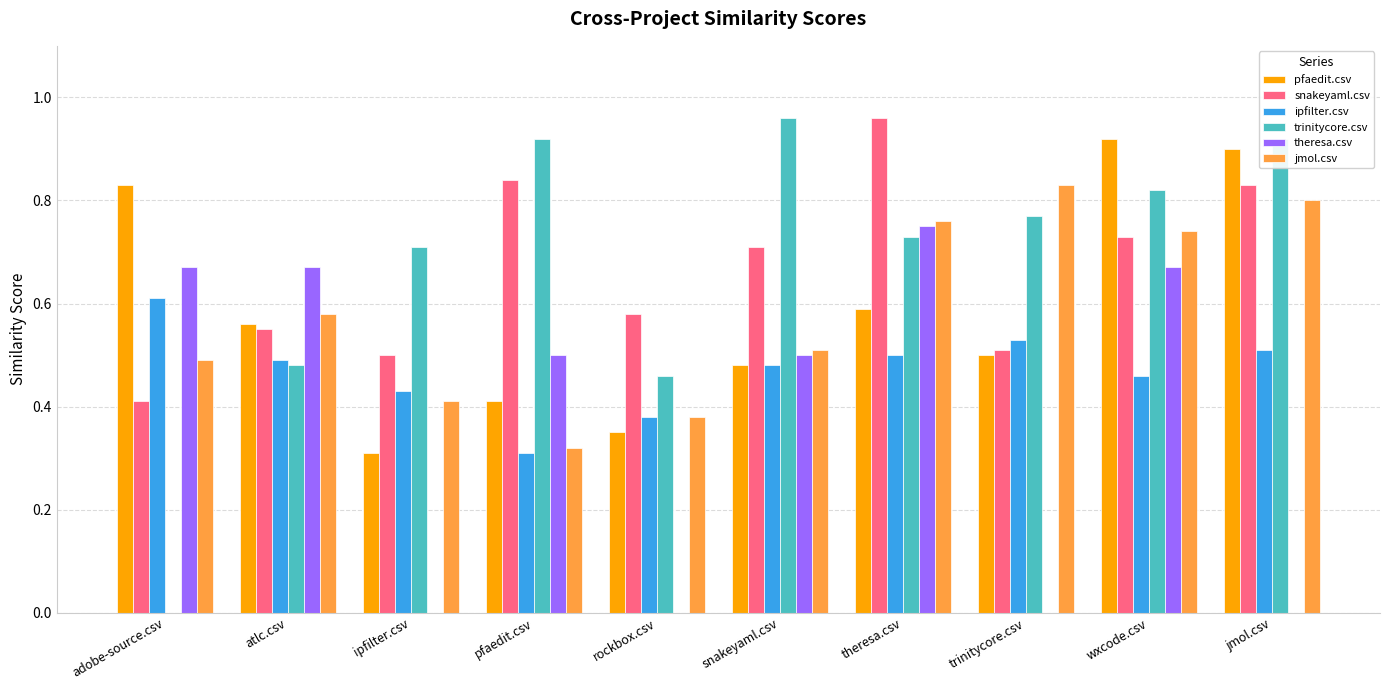

Is the value of jmol.csv at rockbox.csv greater than the value of ipfilter.csv at pfaedit.csv?

Yes